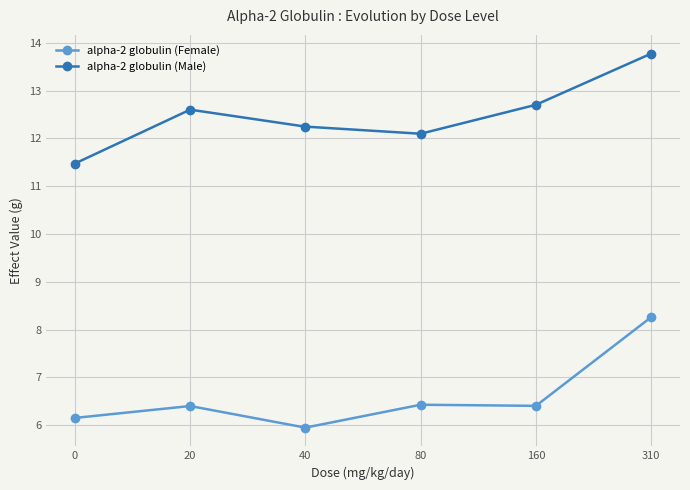

What are all the series names shown in the legend?

alpha-2 globulin (Female), alpha-2 globulin (Male)